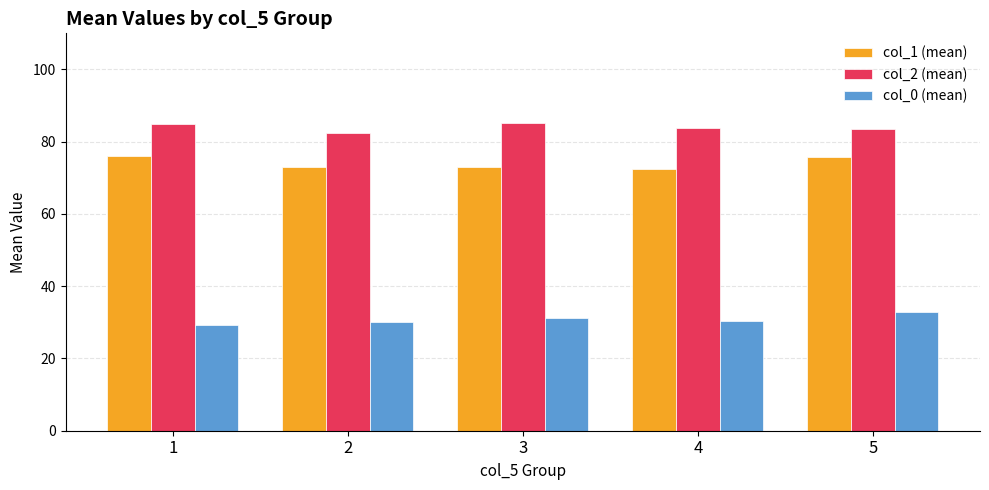

What value does the col_2 (mean) series have at 5?

83.4